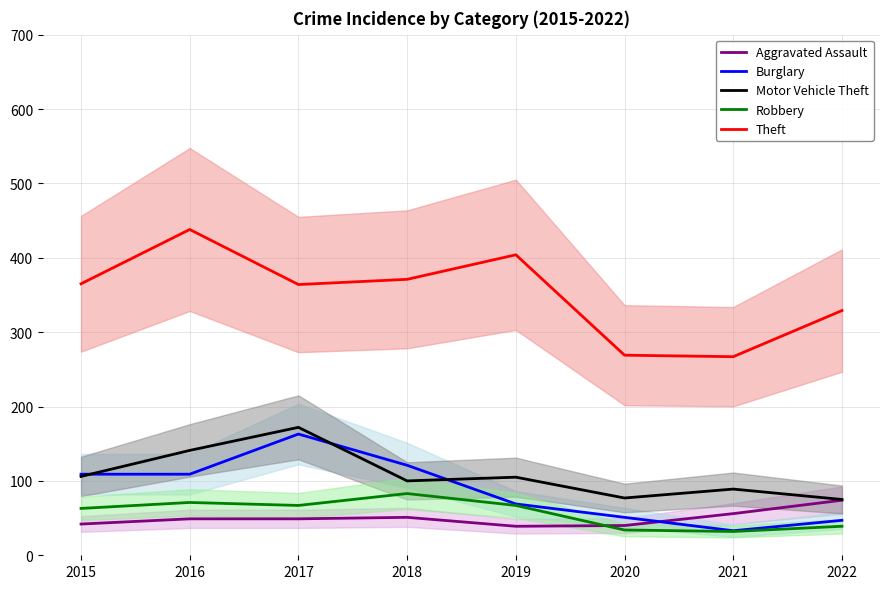

Where does the Motor Vehicle Theft series first go above 105?

2015